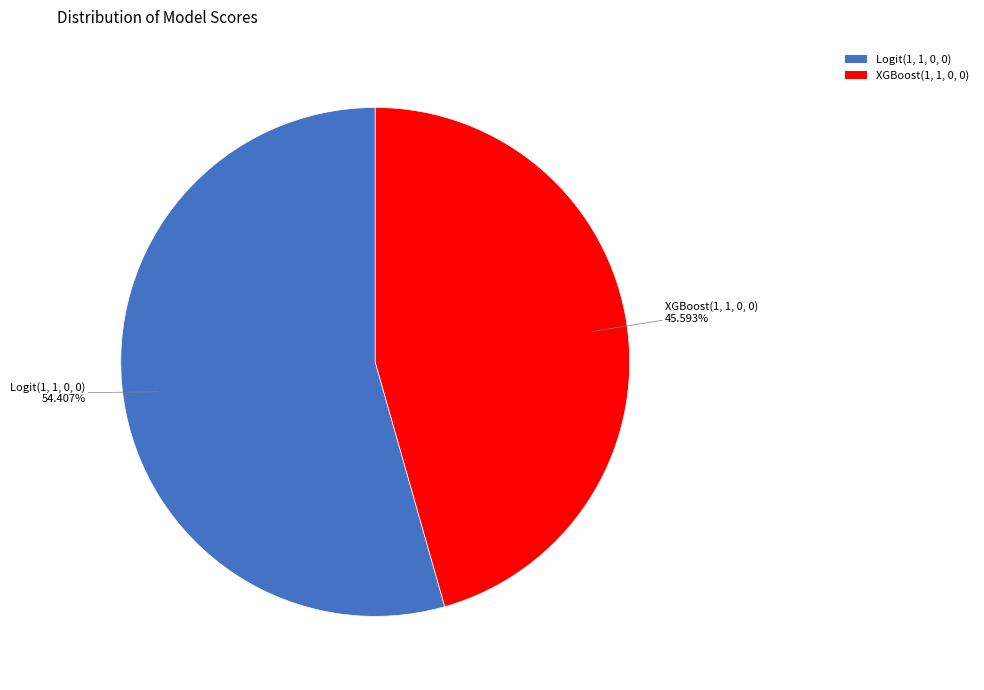

What is the largest slice in the pie chart?

Logit(1, 1, 0, 0)